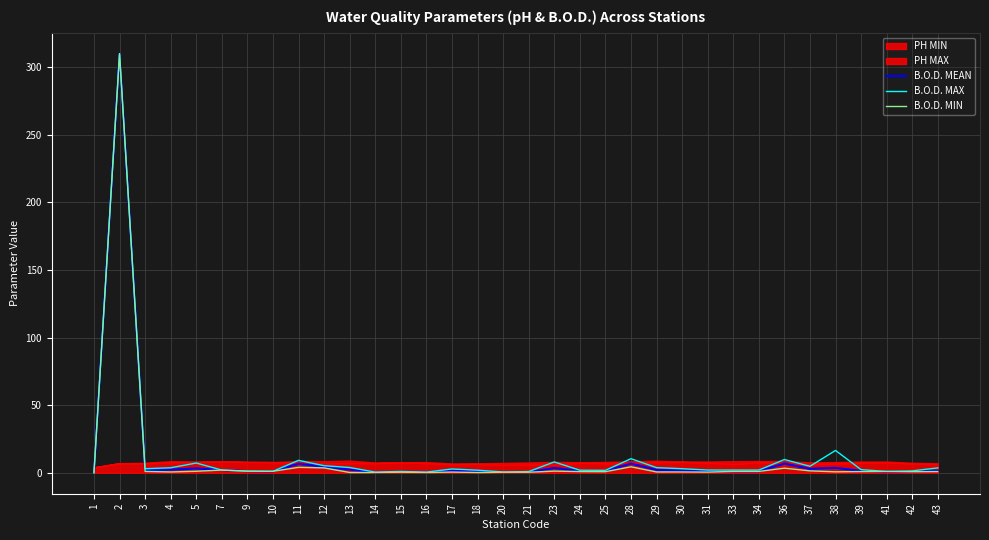

How many positive values does the B.O.D. MEAN series have?

33